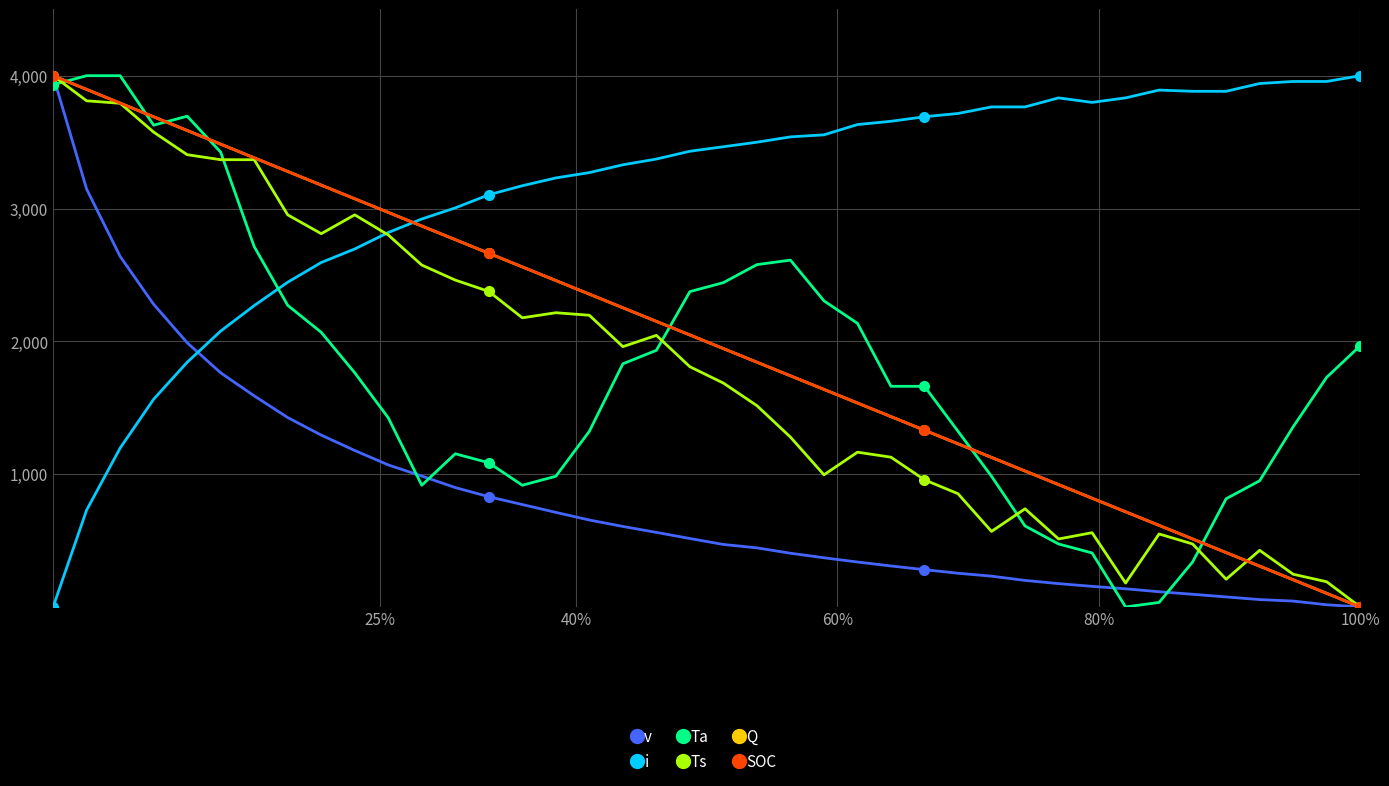

What is the highest value of the Ts series?

4000.0